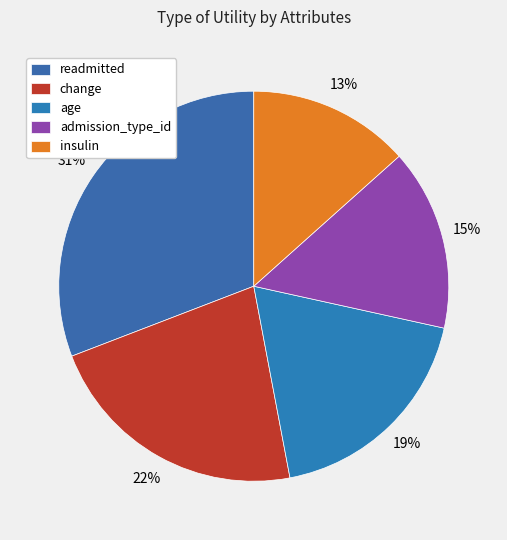

To the nearest percent, what portion does readmitted represent?

31%